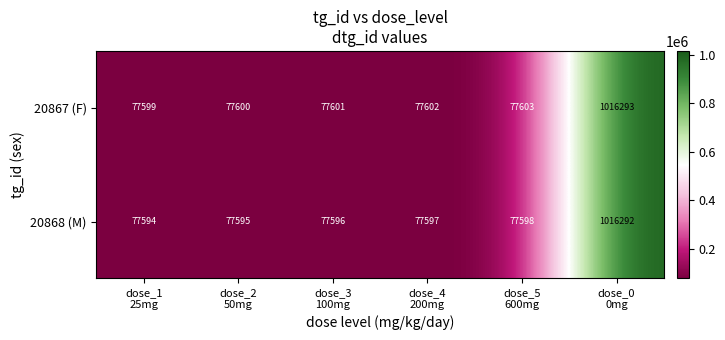

What is the smallest value displayed?

77594